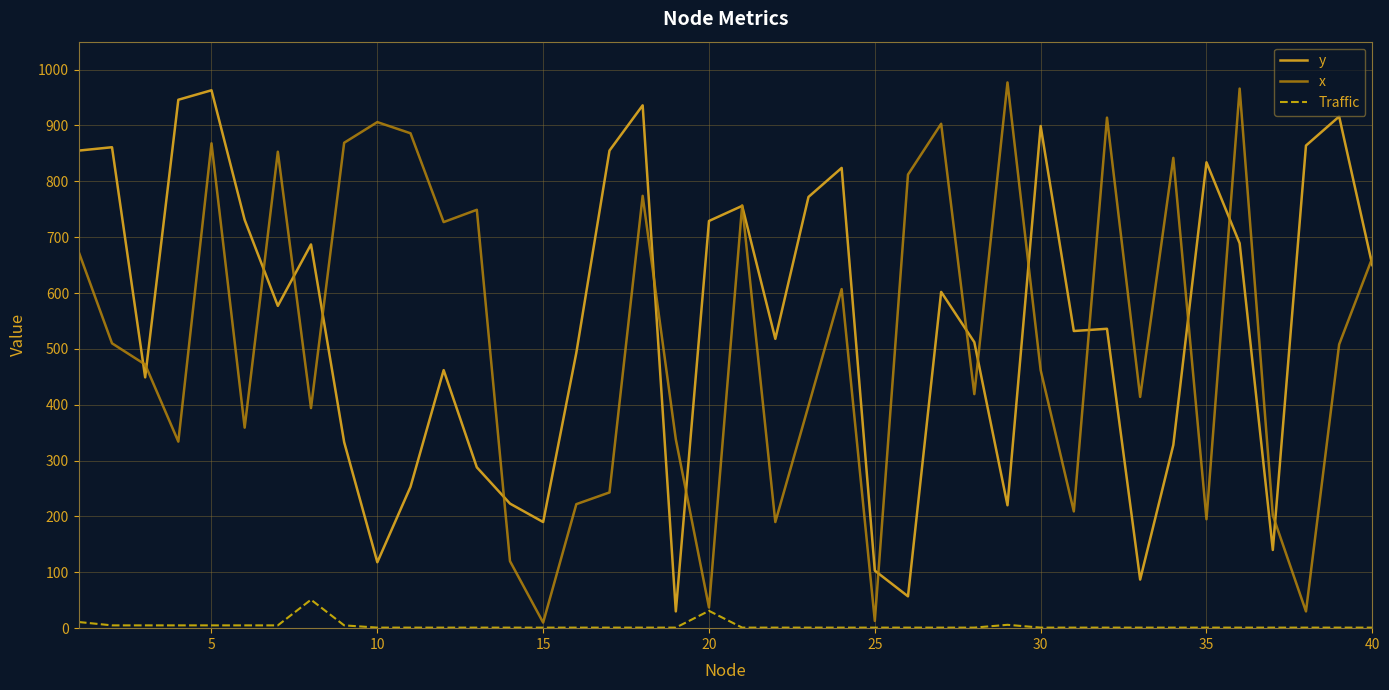

What is the smallest value displayed?

1